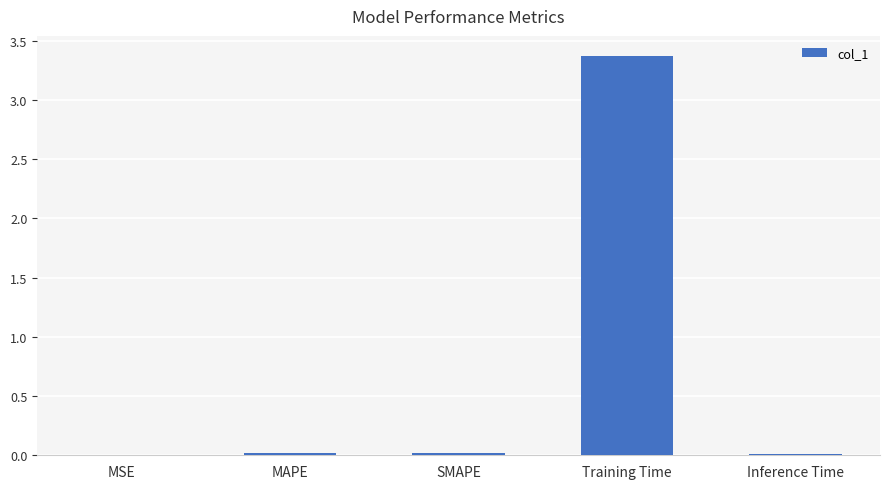

Which label corresponds to the largest value in the chart?

Training Time